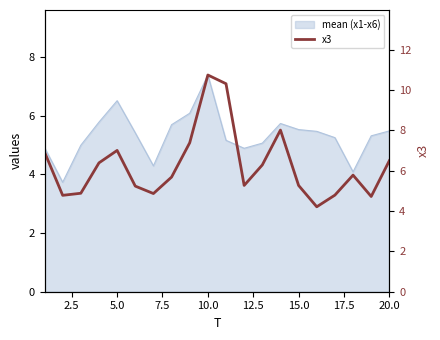

What is the average value?

6.2